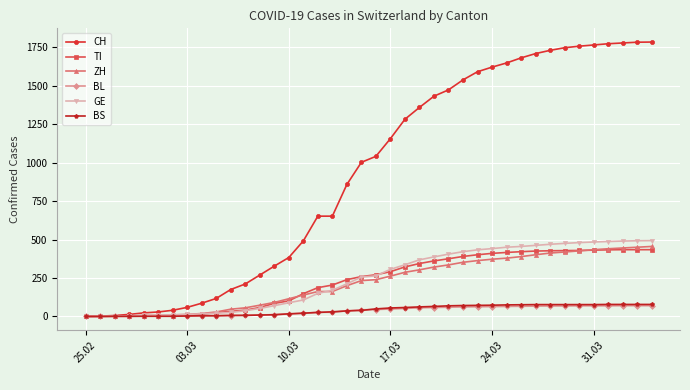

What is the highest value of the CH series?

1784